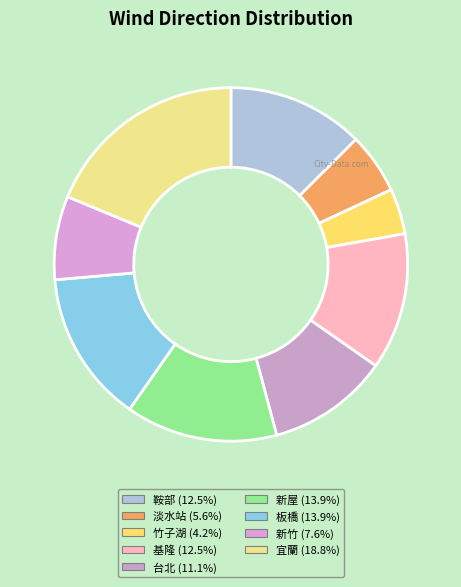

Approximately how many times larger is the value at 新竹 compared to 淡水站?

1.4